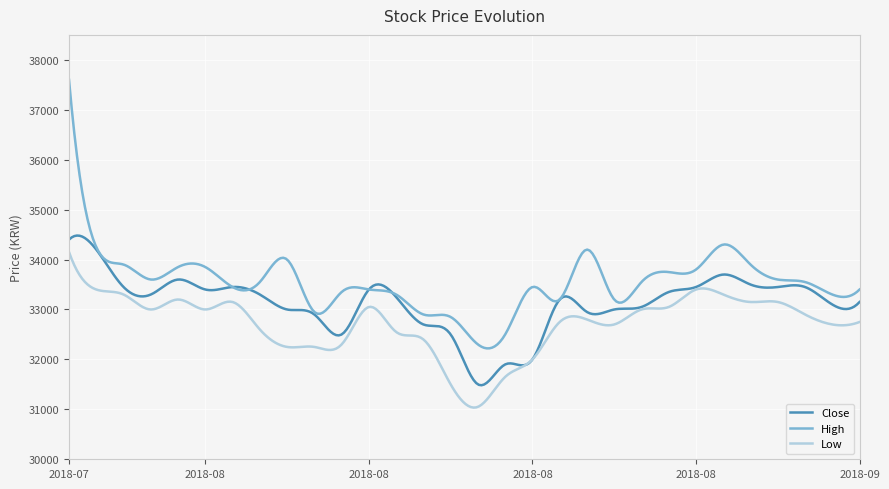

Which series has the widest spread of values?

High